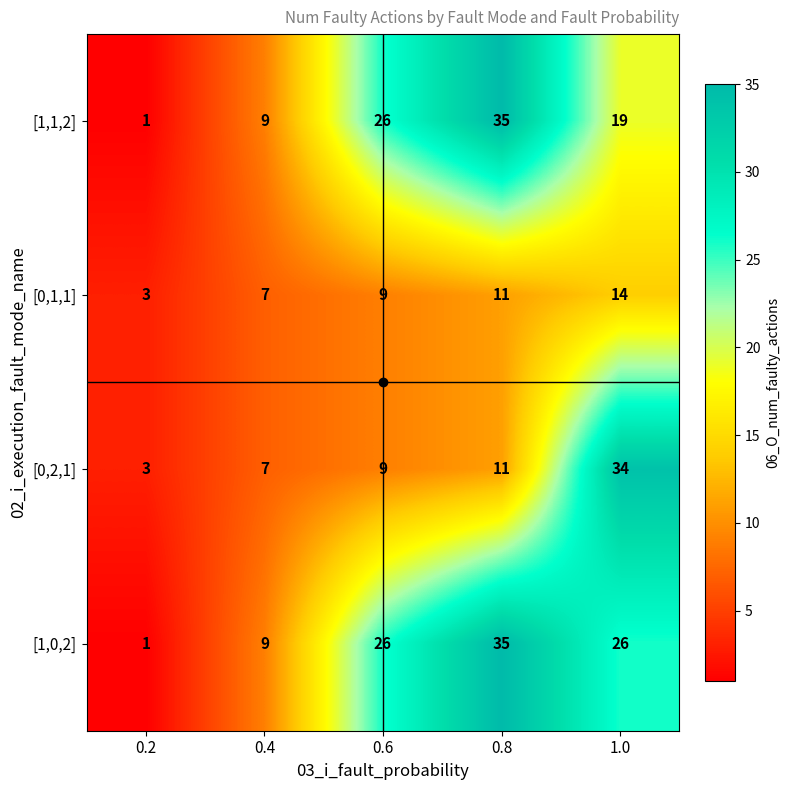

Between 0.8 and 1.0, which series saw the biggest shift?

[0,2,1]